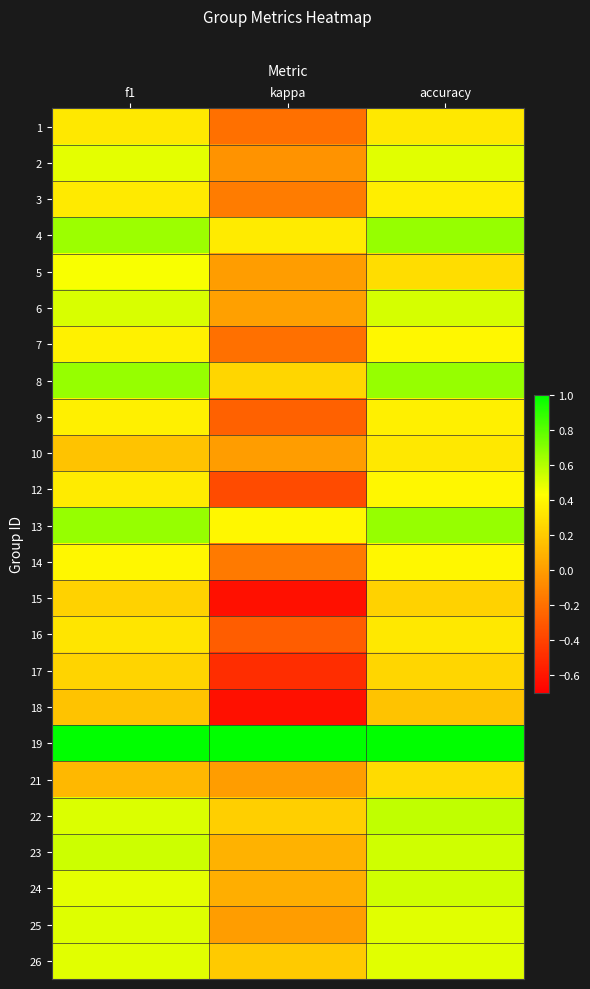

Reading left to right, transcribe all the data shown in this chart.

1: f1=0.3	kappa=-0.2	accuracy=0.3
2: f1=0.5	kappa=-0.0	accuracy=0.5
3: f1=0.3	kappa=-0.1	accuracy=0.4
4: f1=0.7	kappa=0.3	accuracy=0.7
5: f1=0.4	kappa=0.0	accuracy=0.3
6: f1=0.5	kappa=0.0	accuracy=0.5
7: f1=0.4	kappa=-0.2	accuracy=0.4
8: f1=0.7	kappa=0.2	accuracy=0.7
9: f1=0.4	kappa=-0.3	accuracy=0.4
10: f1=0.2	kappa=0.0	accuracy=0.3
12: f1=0.3	kappa=-0.4	accuracy=0.4
13: f1=0.7	kappa=0.4	accuracy=0.7
14: f1=0.4	kappa=-0.2	accuracy=0.4
15: f1=0.2	kappa=-0.6	accuracy=0.2
16: f1=0.3	kappa=-0.3	accuracy=0.3
17: f1=0.2	kappa=-0.5	accuracy=0.2
18: f1=0.2	kappa=-0.6	accuracy=0.2
19: f1=1.0	kappa=1.0	accuracy=1.0
21: f1=0.1	kappa=0.0	accuracy=0.3
22: f1=0.5	kappa=0.2	accuracy=0.6
23: f1=0.5	kappa=0.1	accuracy=0.5
24: f1=0.5	kappa=0.1	accuracy=0.5
25: f1=0.5	kappa=0.0	accuracy=0.5
26: f1=0.5	kappa=0.2	accuracy=0.5